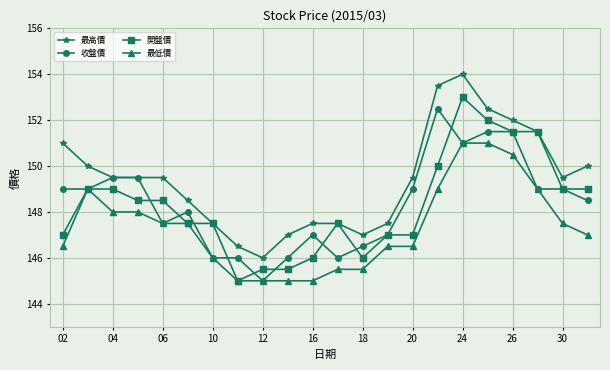

True or false: 開盤價 has more than 0 points higher than both neighbors.

True